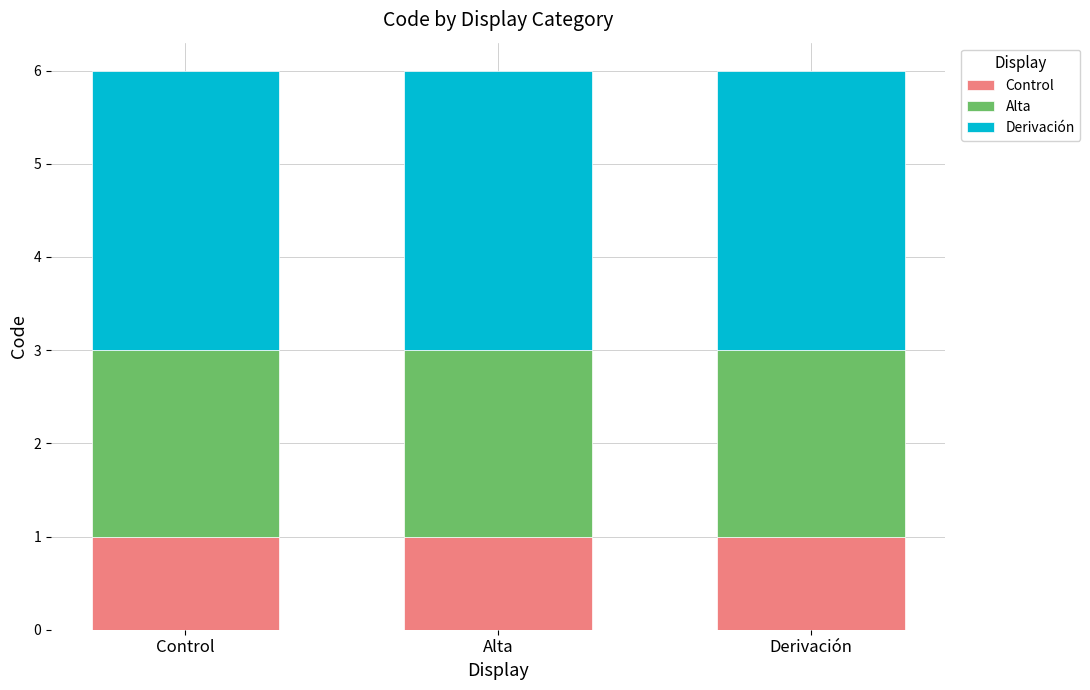

What is the total value across all series at Alta?

6